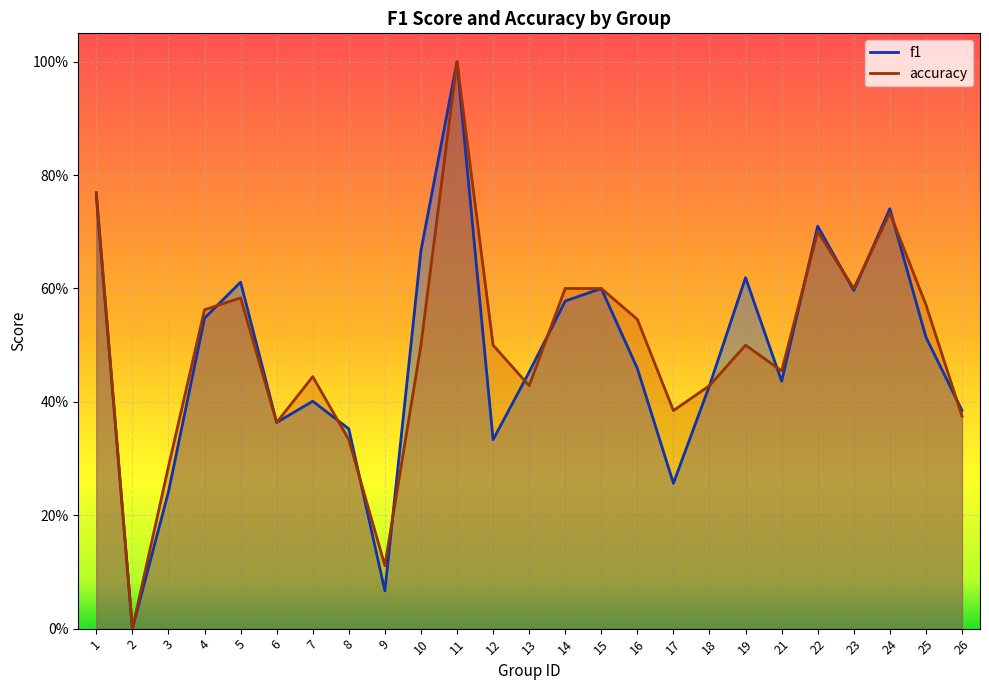

True or false: f1 and accuracy intersect in this chart.

True